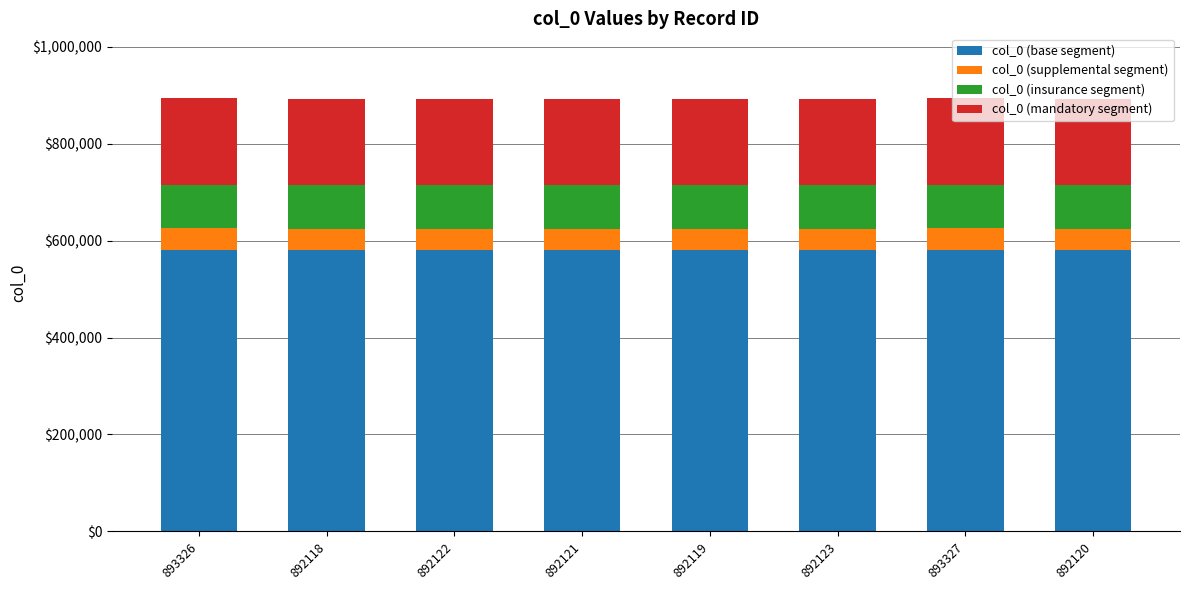

What is the sum of the col_0 (base segment) values at 892119 and 893327?

1160539.9